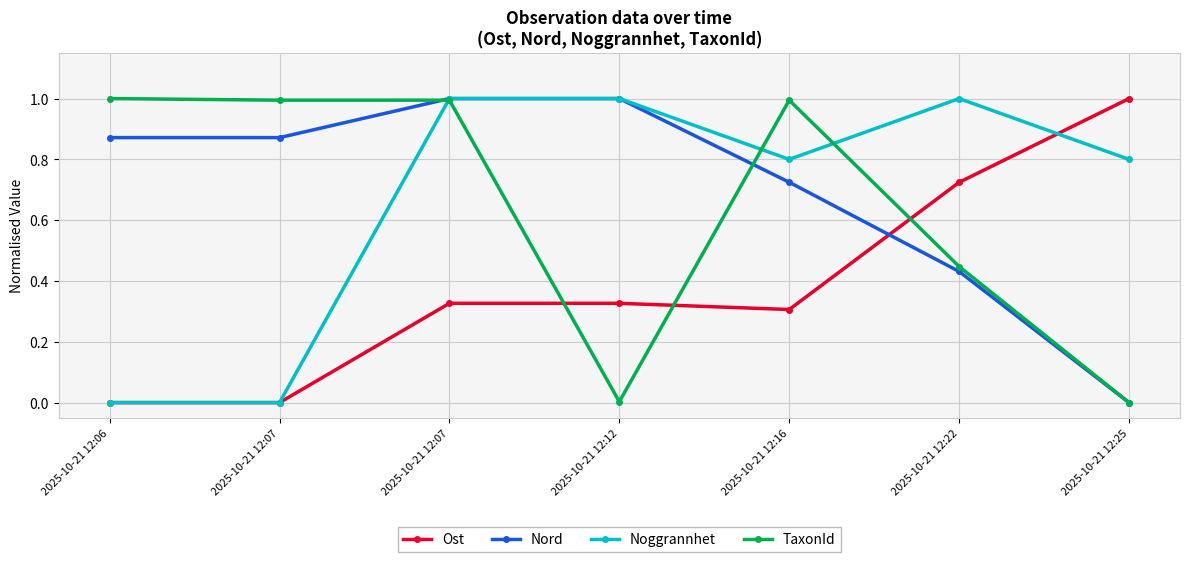

Rank the series at 2025-10-21 12:12 from highest to lowest value.

Nord, Noggrannhet, Ost, TaxonId